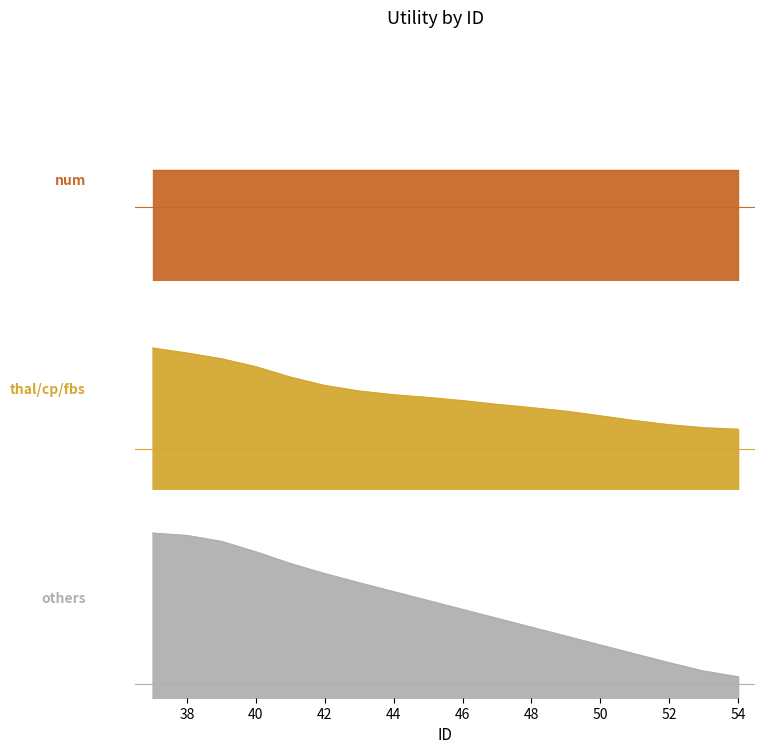

True or false: others has a value of 0.2 at 48.

False